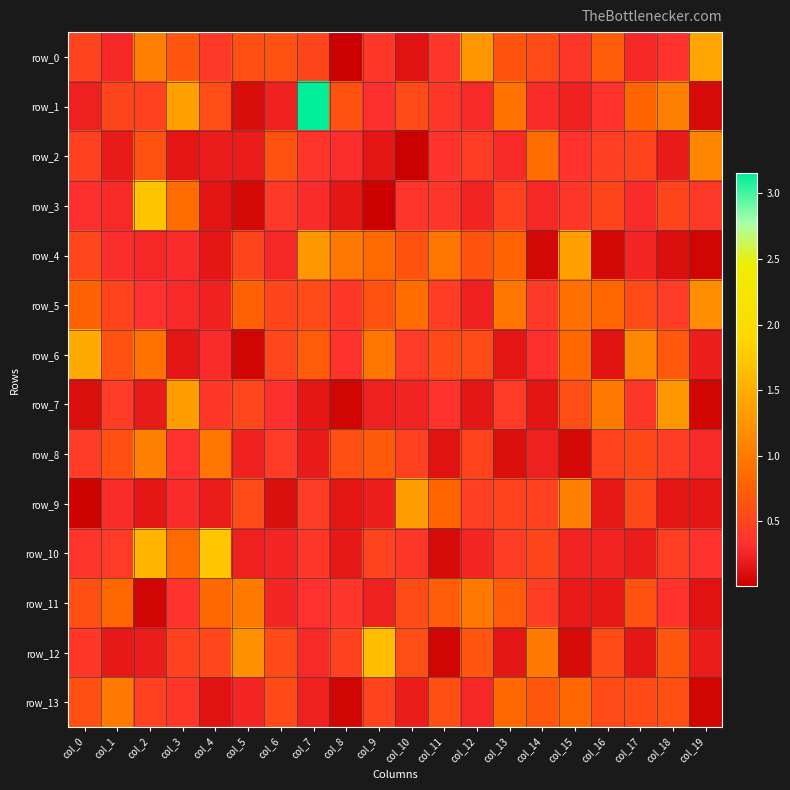

Is the value of row_6 at col_18 greater than the value of row_12 at col_8?

Yes